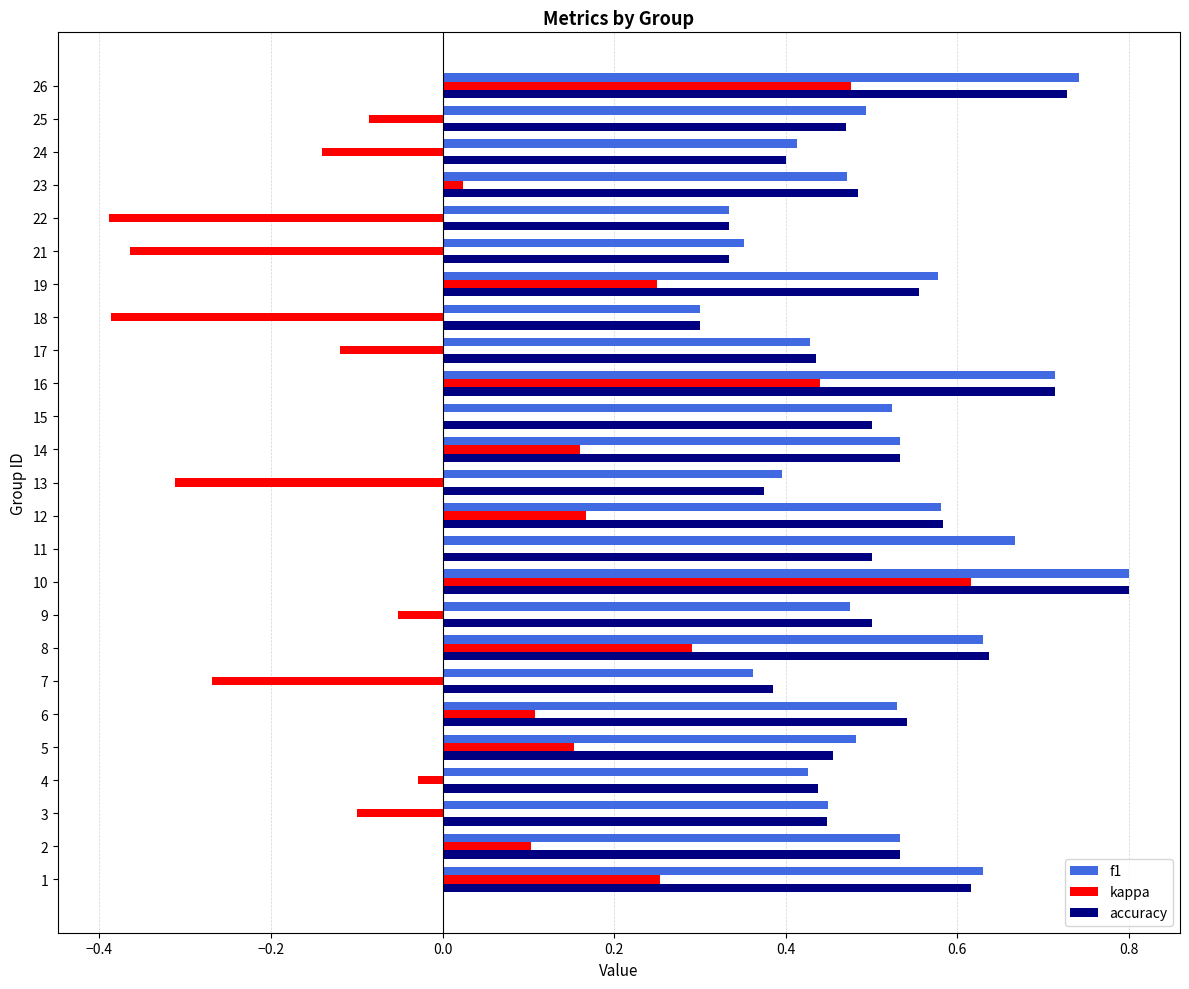

What is the sum of all kappa values?

0.8